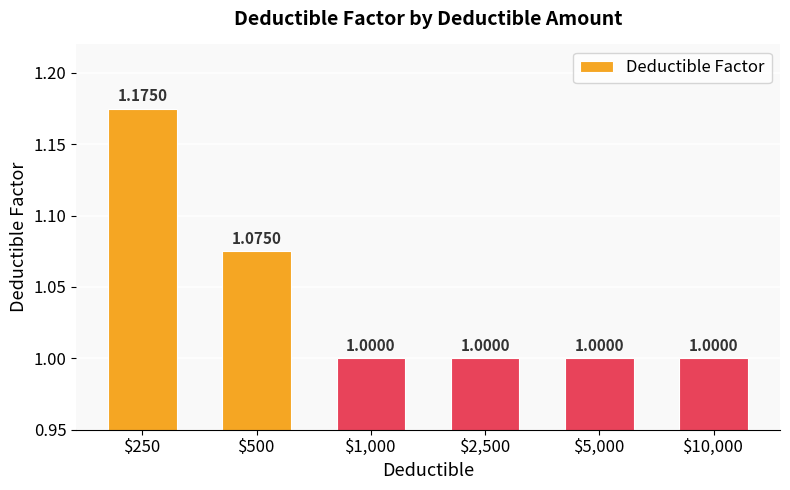

What is the minimum value shown in the chart?

1.0